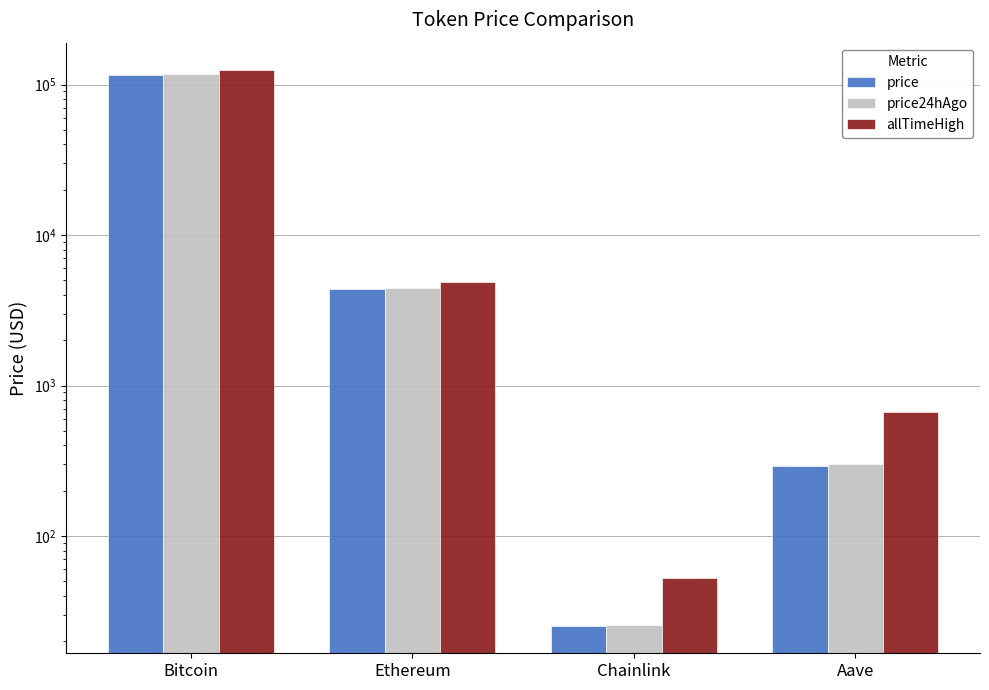

What is the smallest value displayed?

25.4